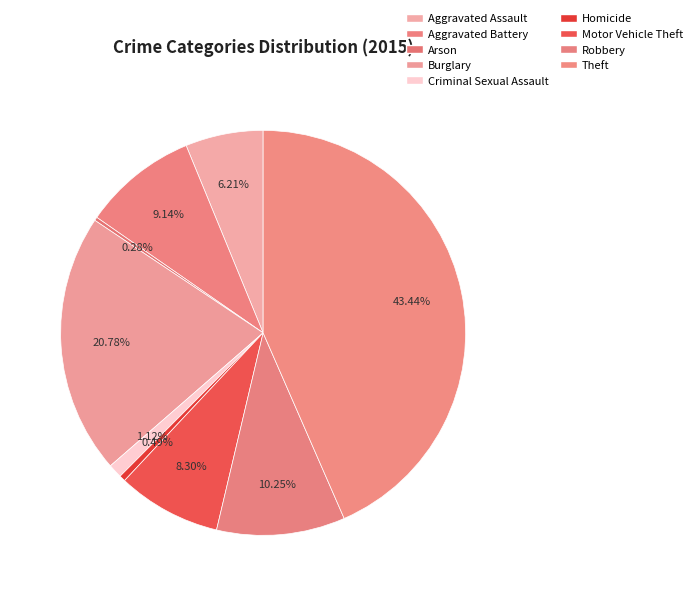

Rank the categories by value from highest to lowest.

Theft, Burglary, Robbery, Aggravated Battery, Motor Vehicle Theft, Aggravated Assault, Criminal Sexual Assault, Homicide, Arson